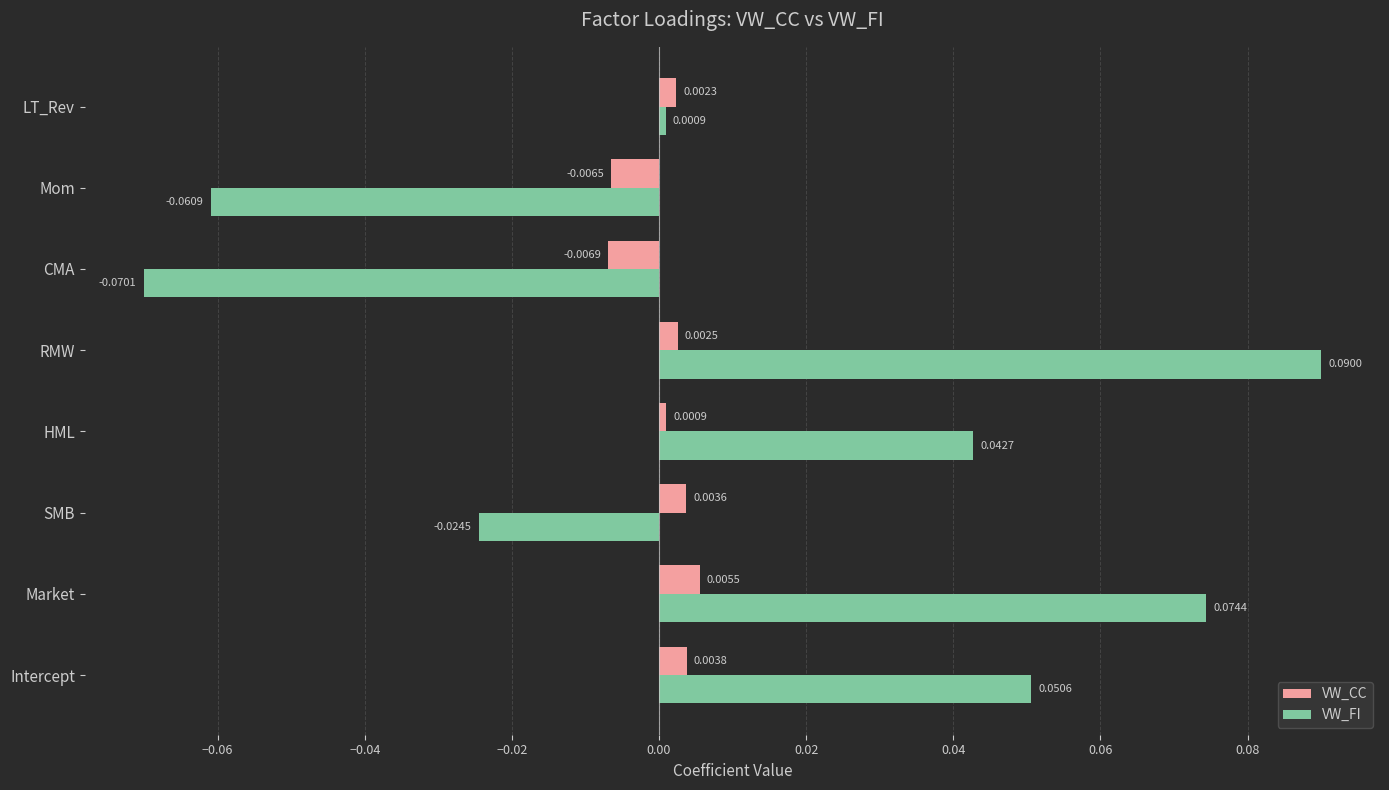

Rank the series by their average value, from lowest to highest.

VW_CC, VW_FI